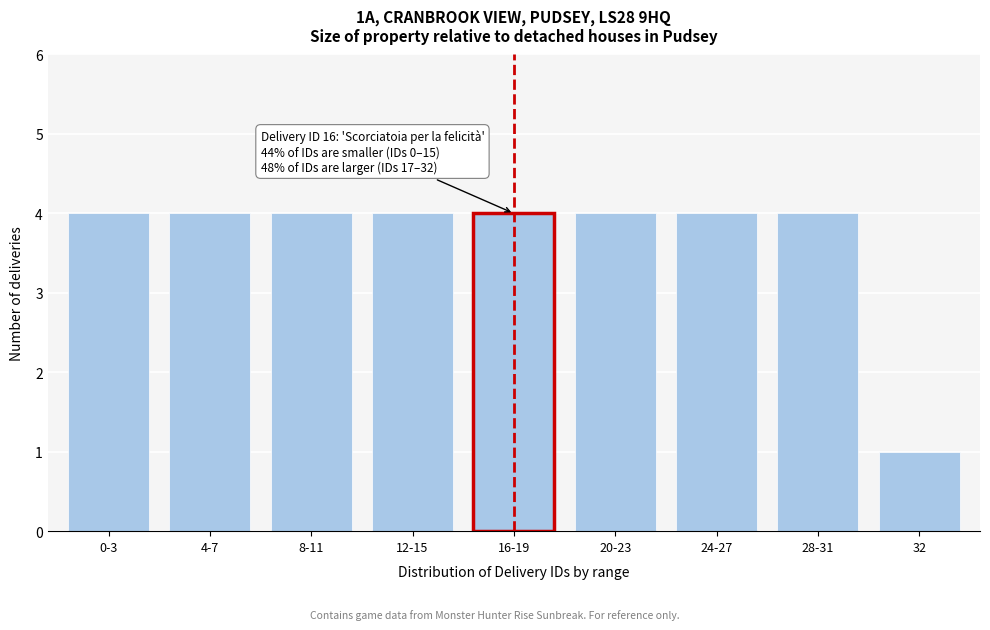

Reading left to right, extract all data points from this chart.

4	4	4	4	4	4	4	4	1